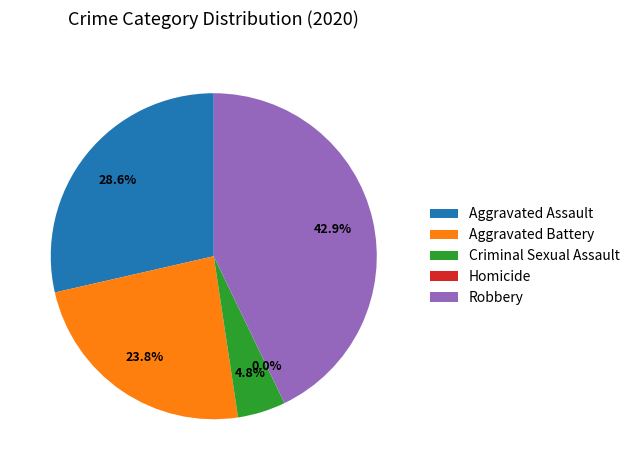

Approximately how many times larger is the value at Robbery compared to Criminal Sexual Assault?

9.0